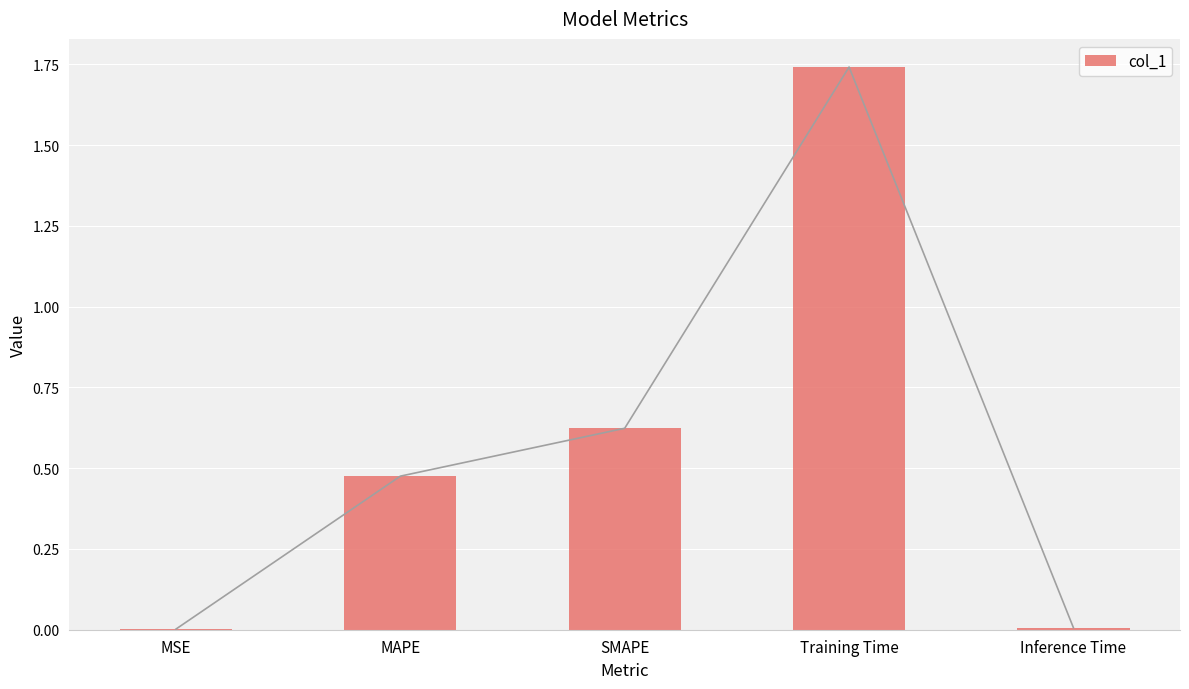

Between Inference Time and MSE, which is larger?

Inference Time